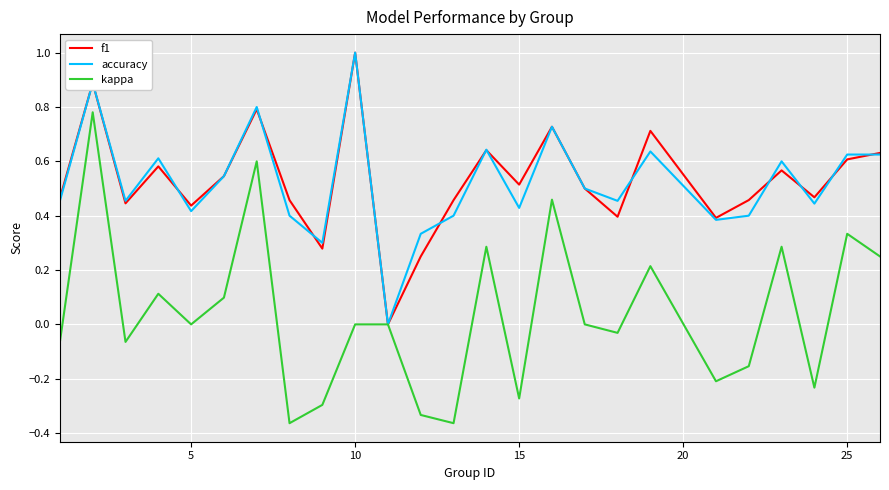

What are all the series names shown in the legend?

f1, accuracy, kappa